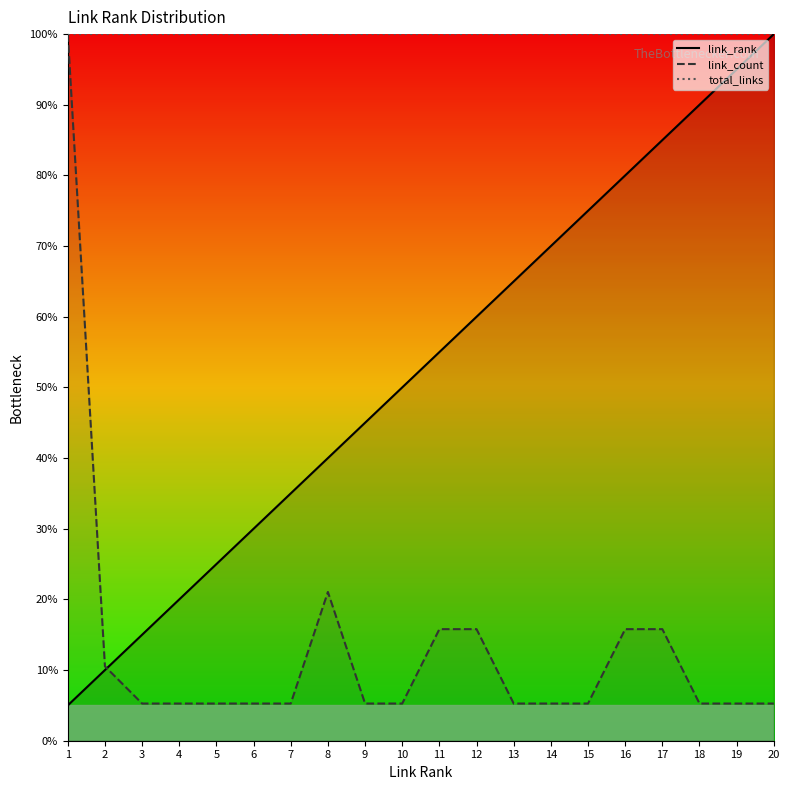

True or false: link_count has more than 1 interior local peaks.

False